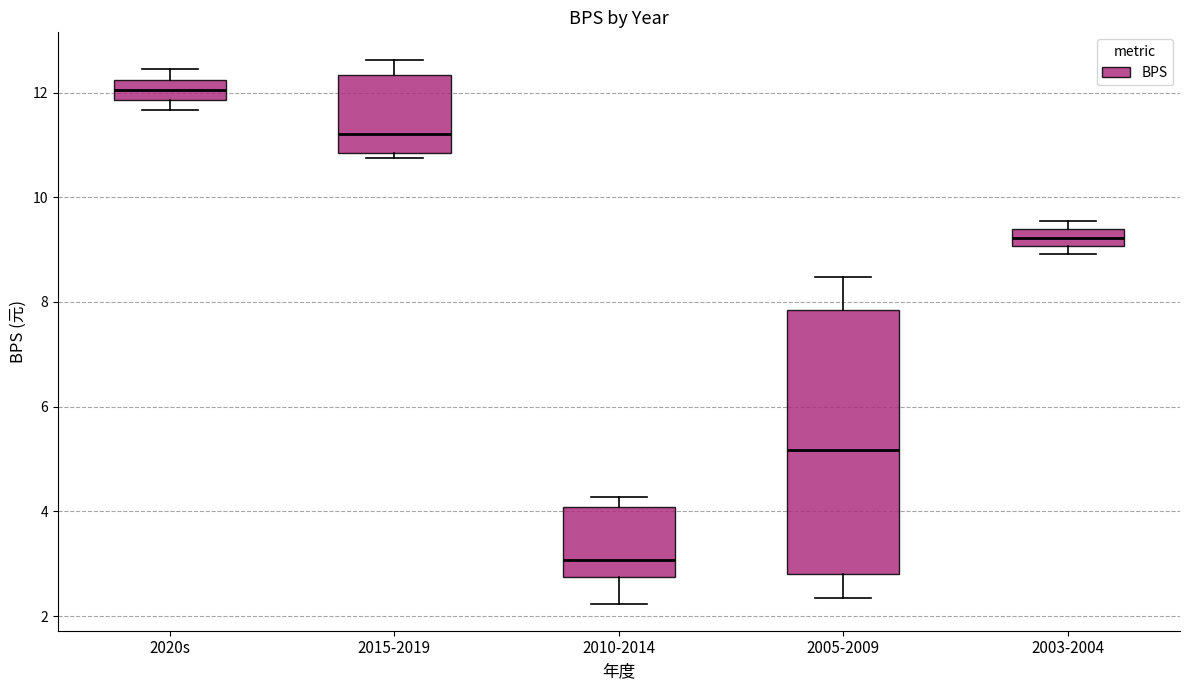

Reading left to right, transcribe this box plot: for each box, give where its median line is, the range the box spans, and where its two whiskers end, as read against the y-axis. The values are not printed on the chart, so give them approximately, as read against the axis.

2020s: median 12.0, box 11.8 to 12.2, whiskers 11.6 to 12.4
2015-2019: median 11.2, box 10.8 to 12.4, whiskers 10.8 (just below the box's lower edge) to 12.6
2010-2014: median 3.0, box 2.8 to 4.0, whiskers 2.2 to 4.2
2005-2009: median 5.2, box 2.8 to 7.8, whiskers 2.4 to 8.4
2003-2004: median 9.2, box 9.0 to 9.4, whiskers 9.0 (just below the box's lower edge) to 9.6